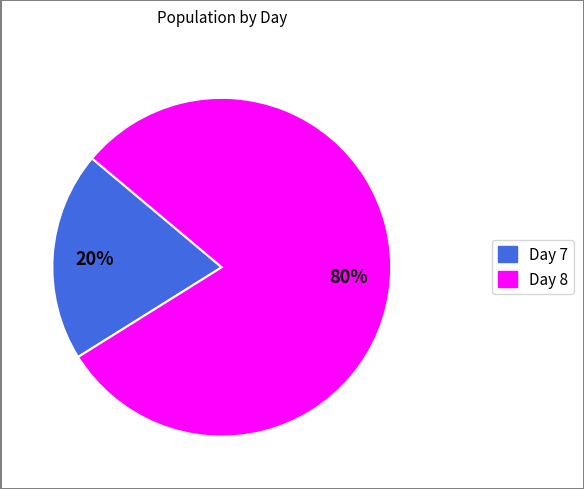

To the nearest percent, what is the average slice percentage?

50%